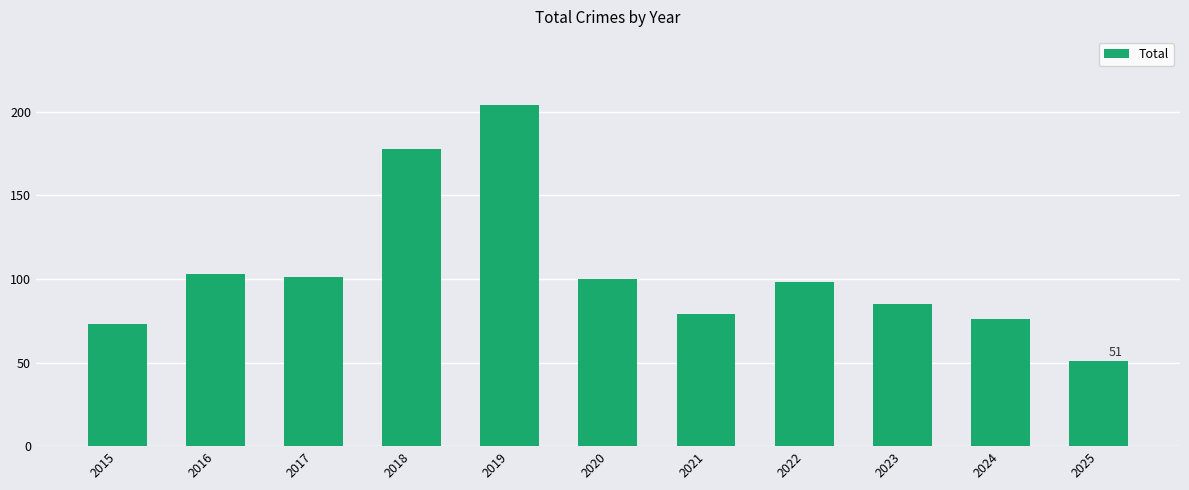

Approximately how many times larger is the value at 2021 compared to 2017?

0.8